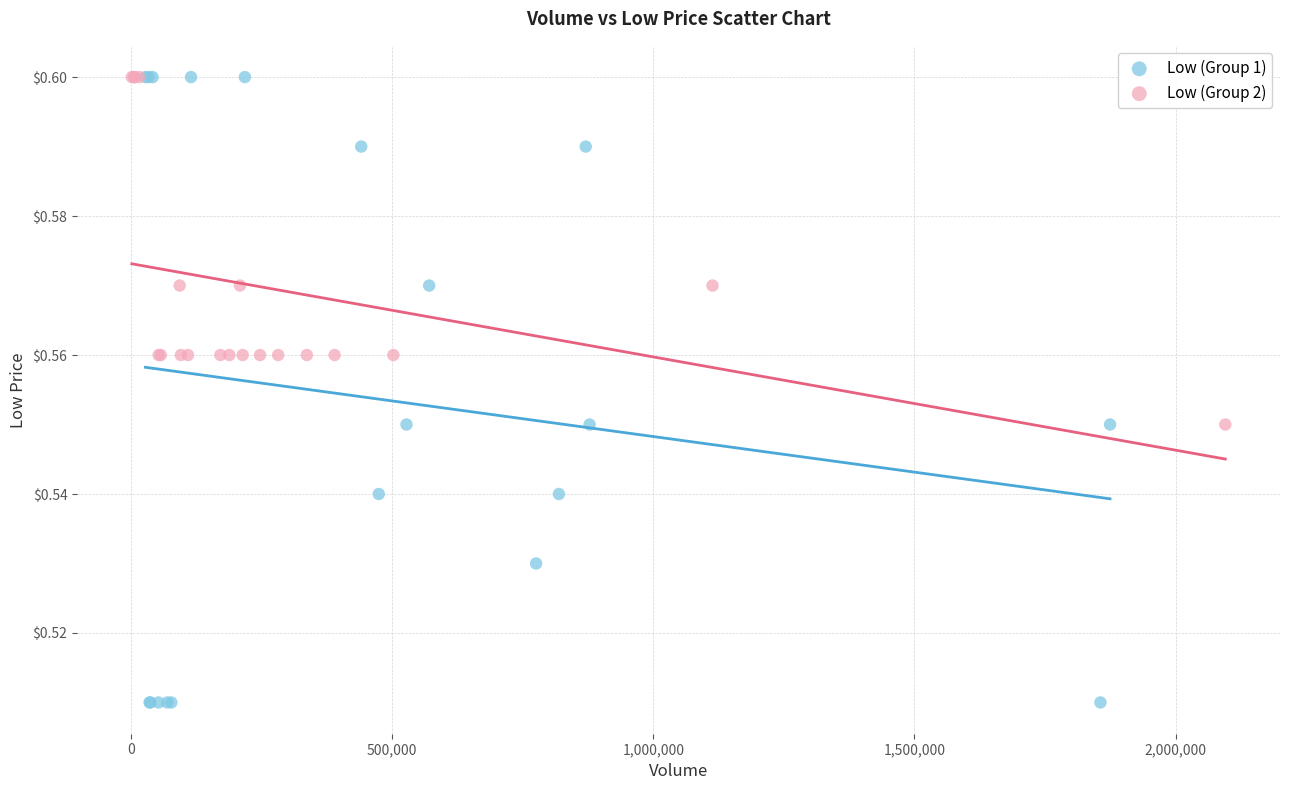

What are all the series names shown in the legend?

Low (Group 1), Low (Group 2)